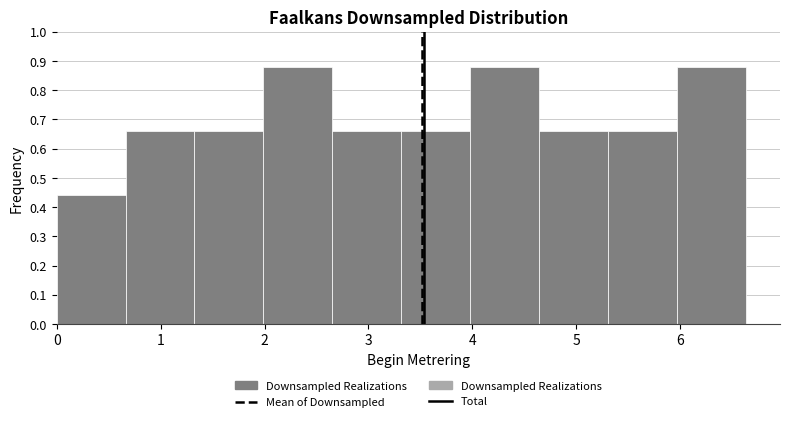

Reading left to right, list every bar in this chart as the range it spans on the x-axis followed by its height. Neither the bar edges nor the heights are printed on the chart, so give them approximately, as read against the axes.

0.0 to 0.7: 0.44
0.7 to 1.3: 0.66
1.3 to 2.0: 0.66
2.0 to 2.7: 0.88
2.7 to 3.3: 0.66
3.3 to 4.0: 0.66
4.0 to 4.6: 0.88
4.6 to 5.3: 0.66
5.3 to 6.0: 0.66
6.0 to 6.6: 0.88